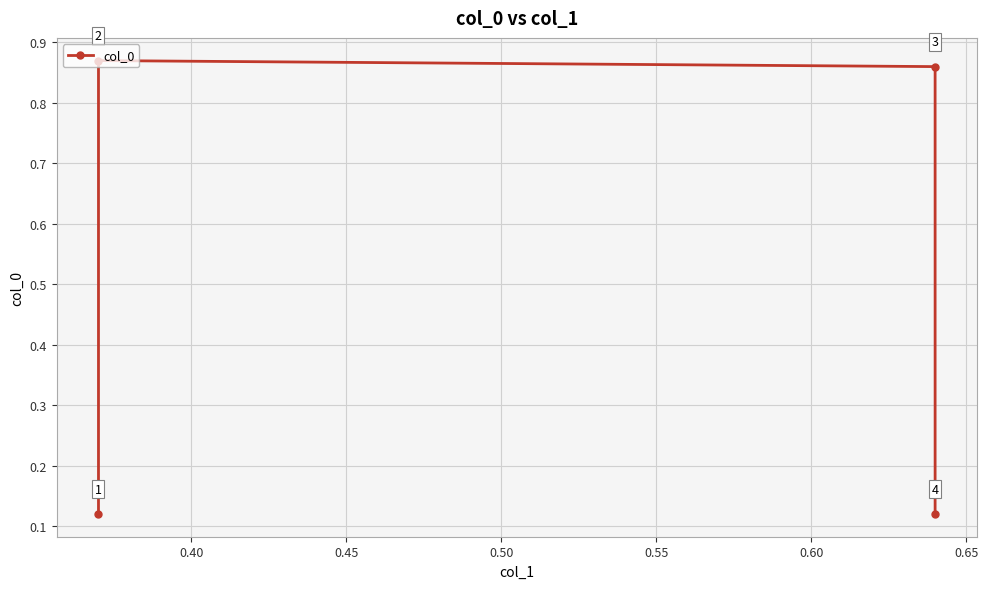

What is the greatest value displayed?

0.9